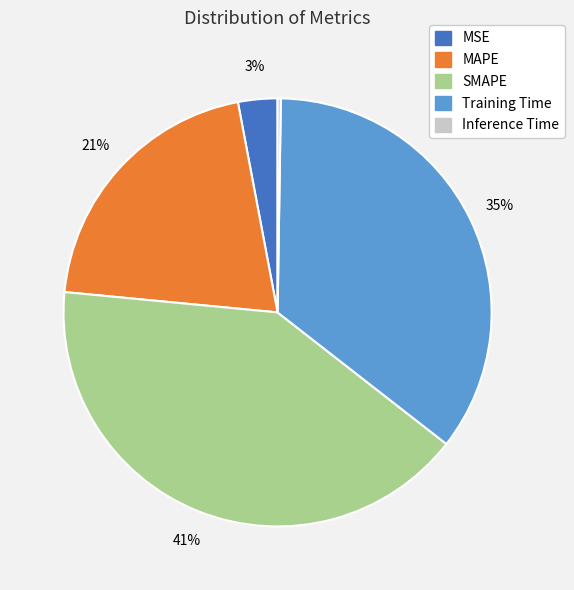

Is the sum of MSE and Training Time greater than half?

No